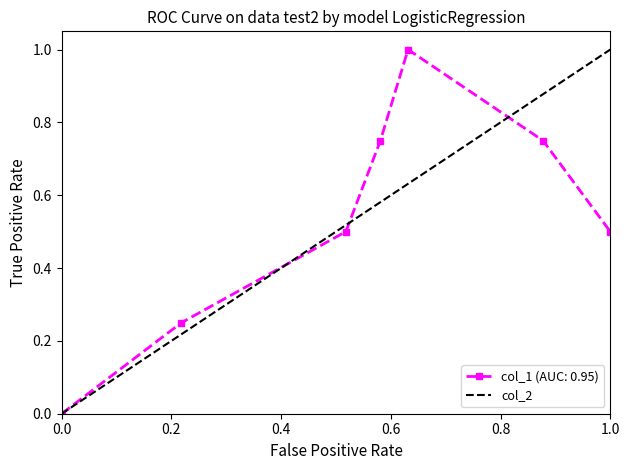

List the labels in order of value, largest first.

1.0, 0.0